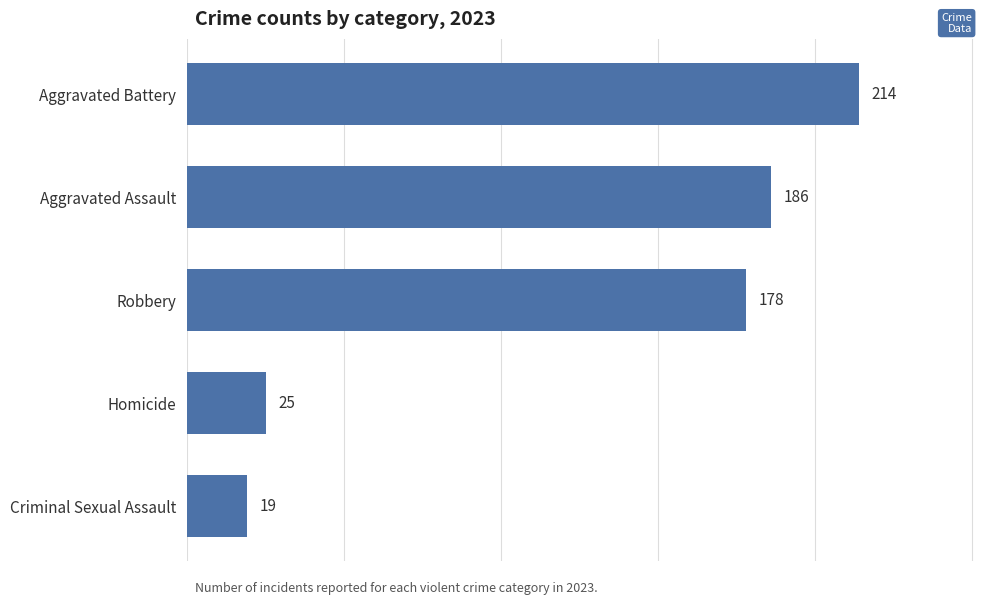

Reading bottom to top, transcribe all the data shown in this chart.

Criminal Sexual Assault=19	Homicide=25	Robbery=178	Aggravated Assault=186	Aggravated Battery=214